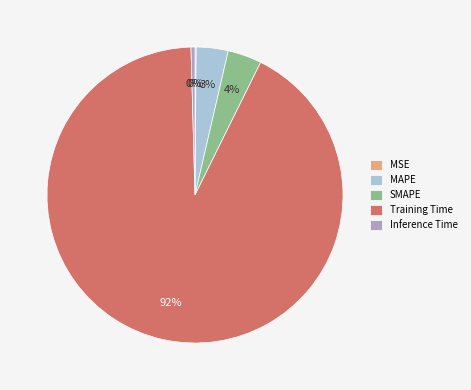

Do SMAPE and Training Time together represent more than half of the pie?

Yes